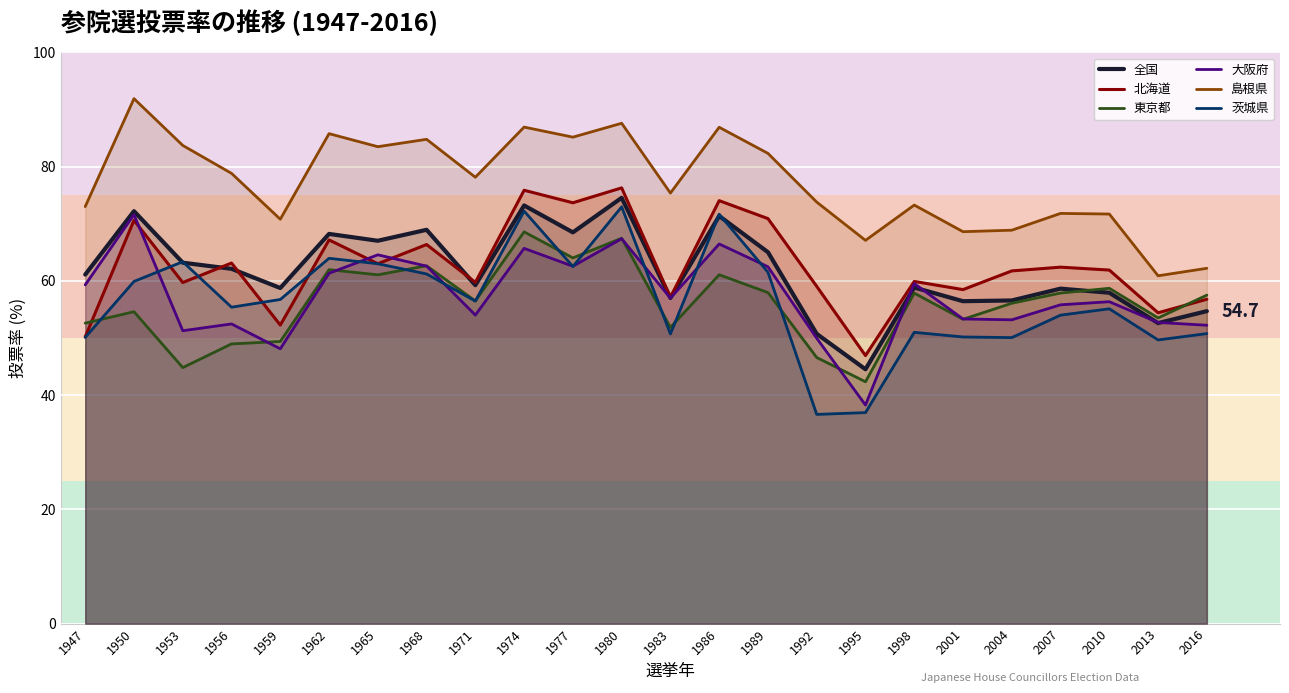

What is the difference between the maximum and minimum values in the 全国 series?

30.0